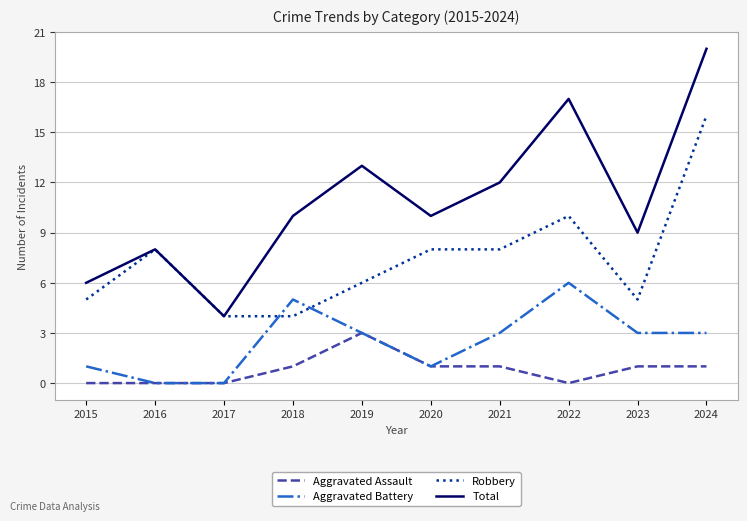

Does the chart display data point markers on the line(s)?

No